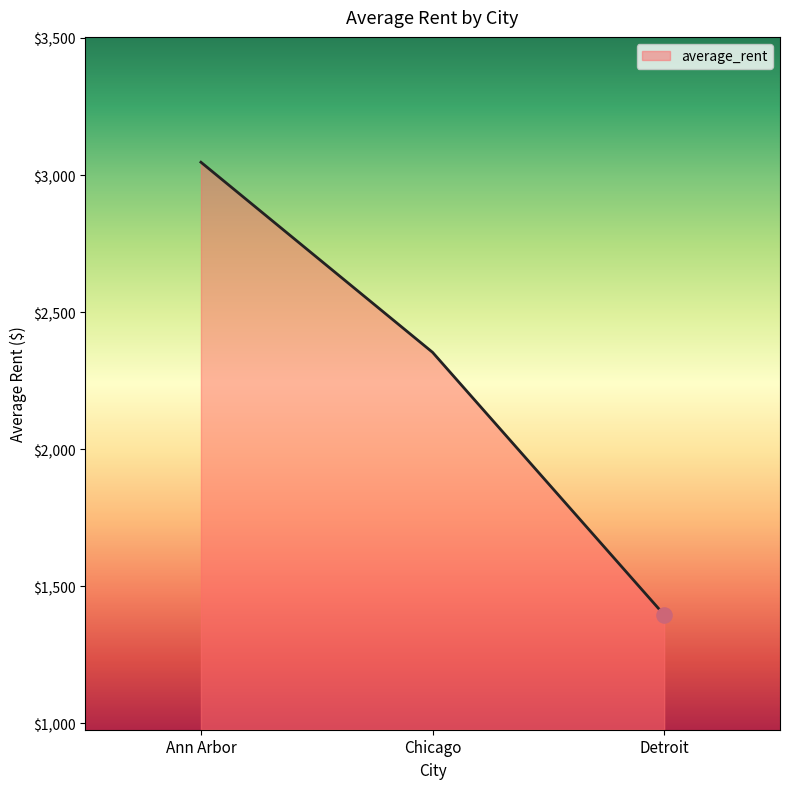

Which has a higher value, Ann Arbor or Detroit?

Ann Arbor